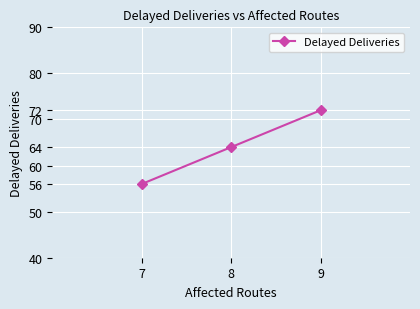

What is the change in value from 9 to 7?

-16